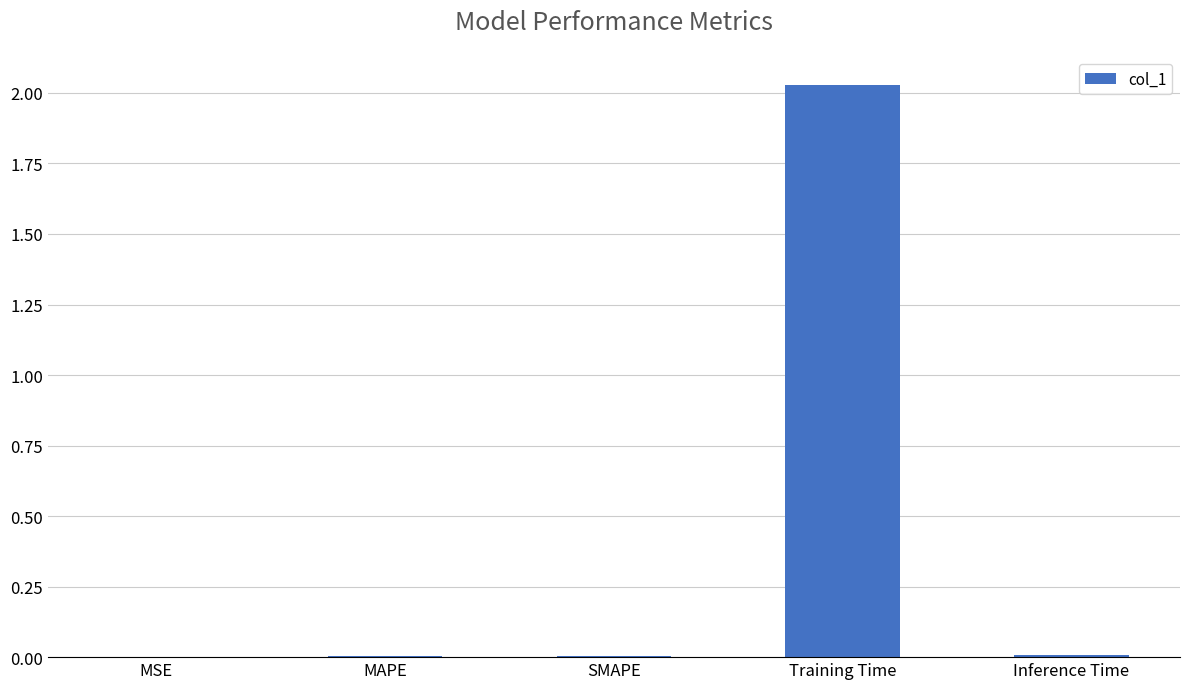

Which category has the highest value across all series?

Training Time